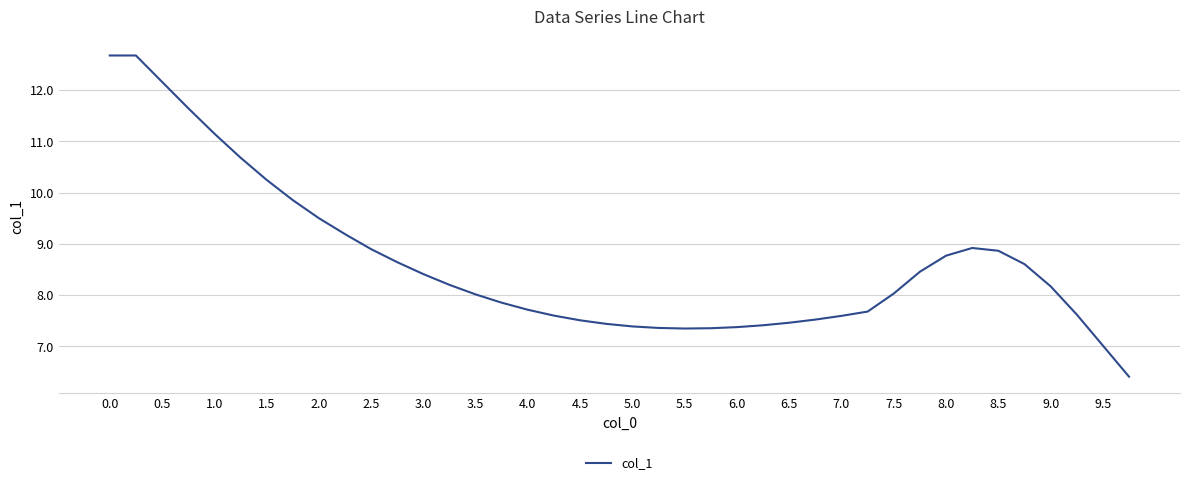

Is this an area chart (filled region under the line)?

No